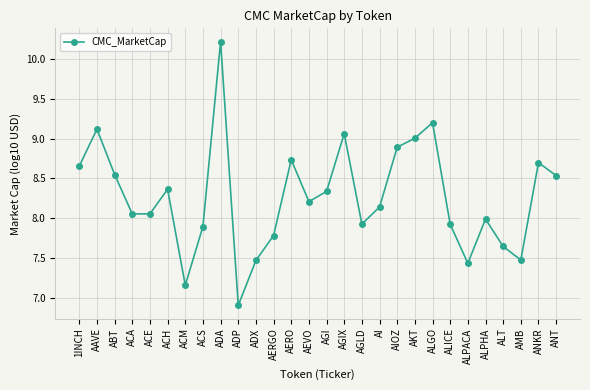

What is the greatest value displayed?

10.2